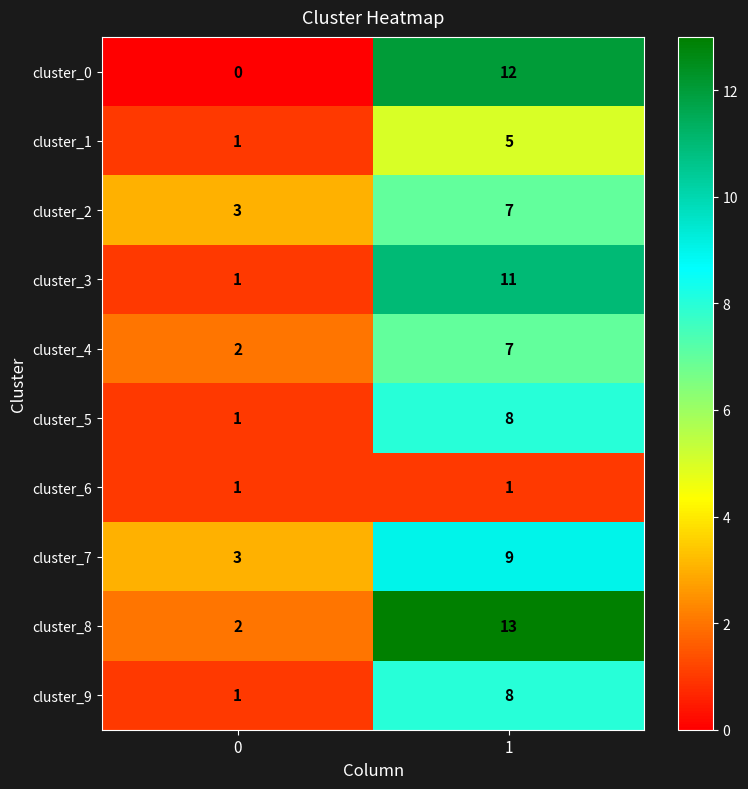

Reading left to right, what are all the values shown in this chart?

cluster_0: 0=0	1=12
cluster_1: 0=1	1=5
cluster_2: 0=3	1=7
cluster_3: 0=1	1=11
cluster_4: 0=2	1=7
cluster_5: 0=1	1=8
cluster_6: 0=1	1=1
cluster_7: 0=3	1=9
cluster_8: 0=2	1=13
cluster_9: 0=1	1=8